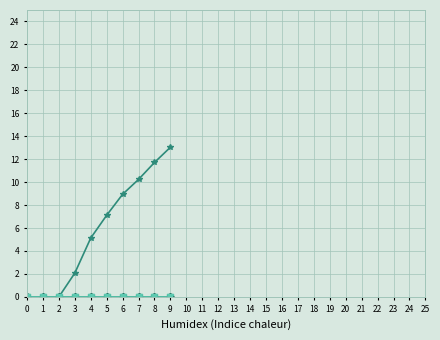

Does the chart have visible grid lines?

Yes